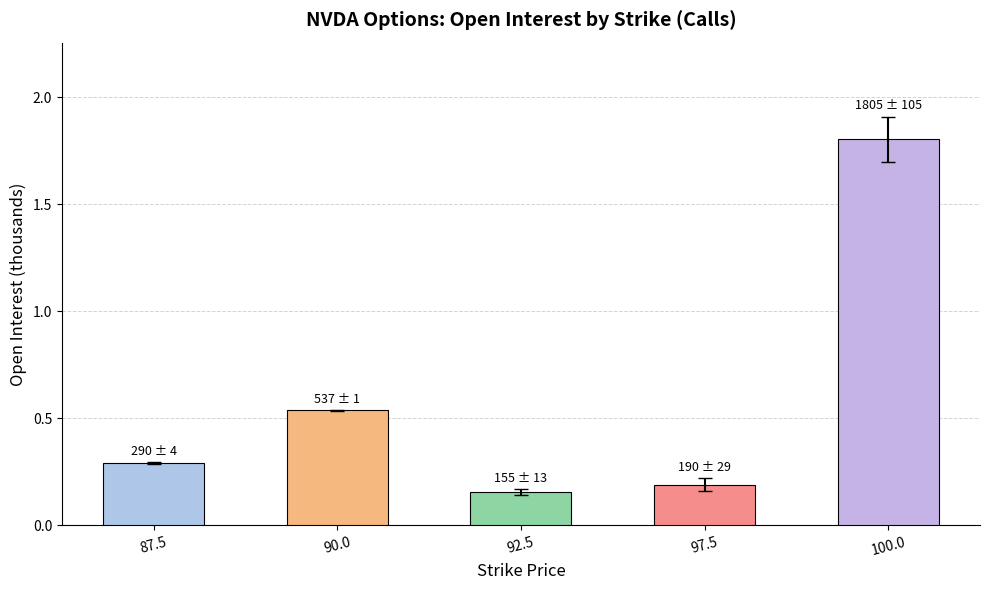

What is the greatest value displayed?

1.8